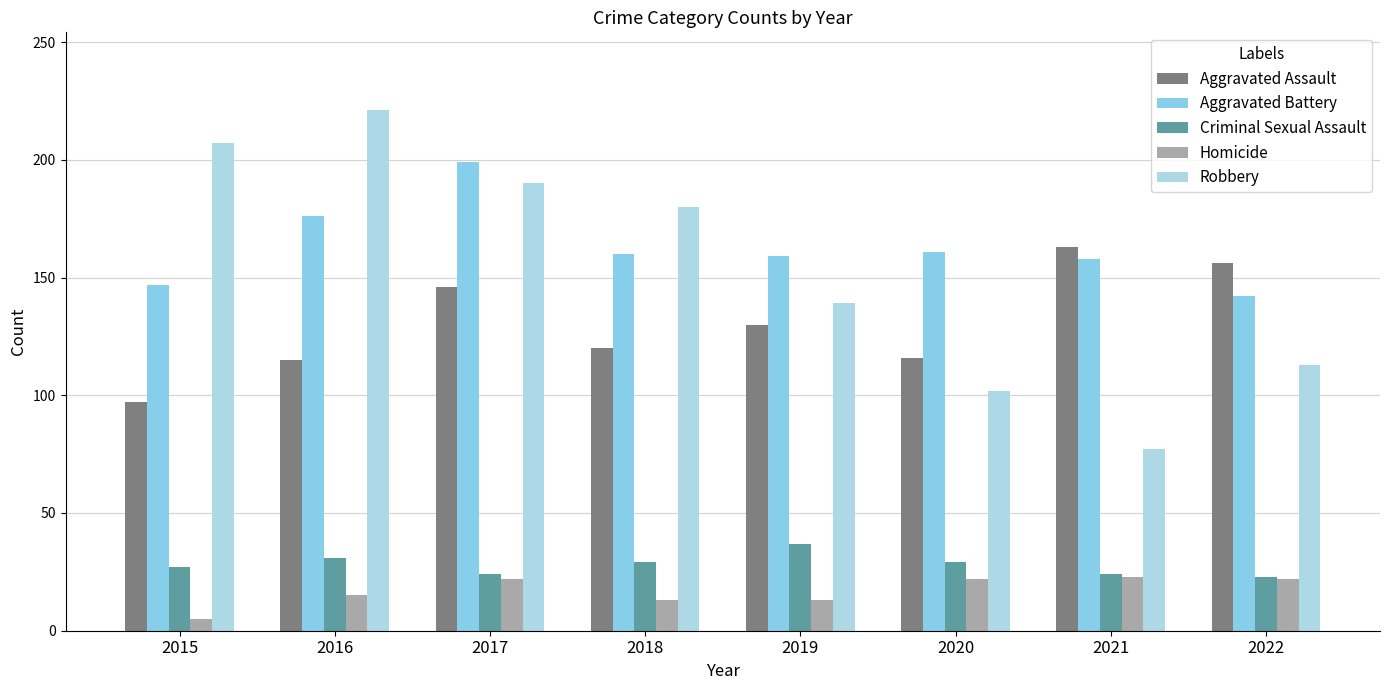

Which series has the largest range (max minus min)?

Robbery